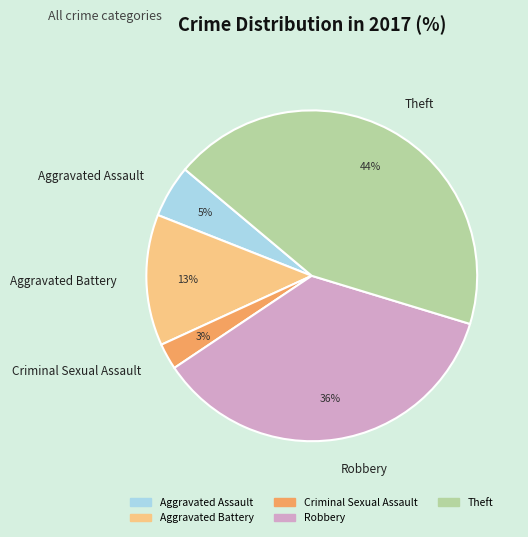

To the nearest percent, what percentage of the pie is Theft?

44%